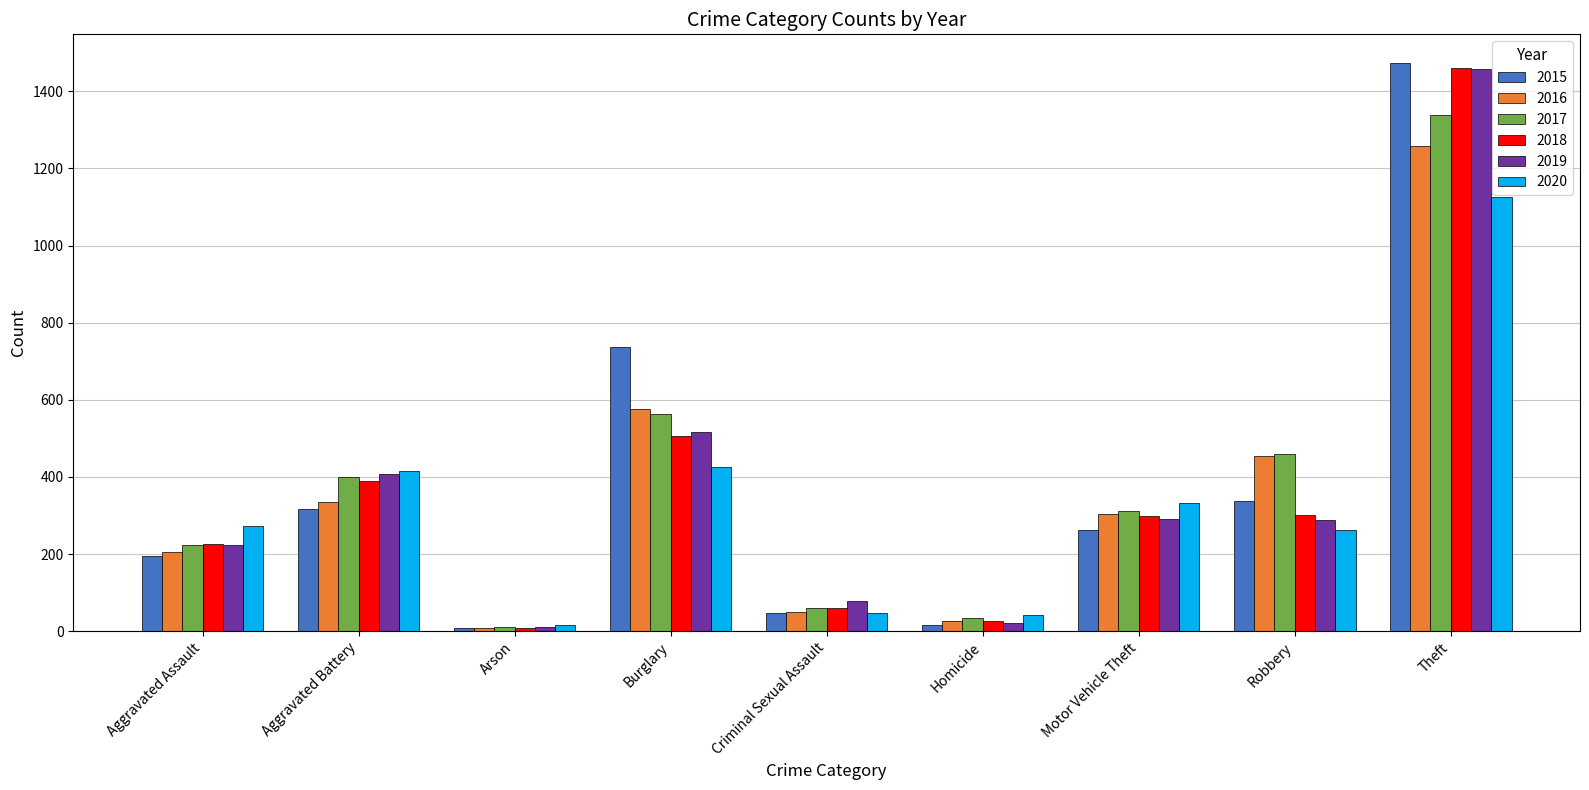

What is the difference between the second highest and minimum values in the 2019 series?

505